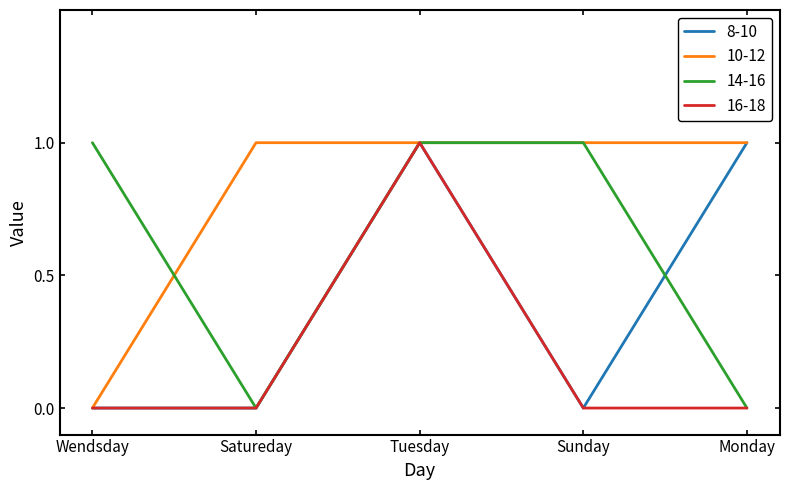

Where do 10-12 and 14-16 first cross each other?

Wendsday and Satureday